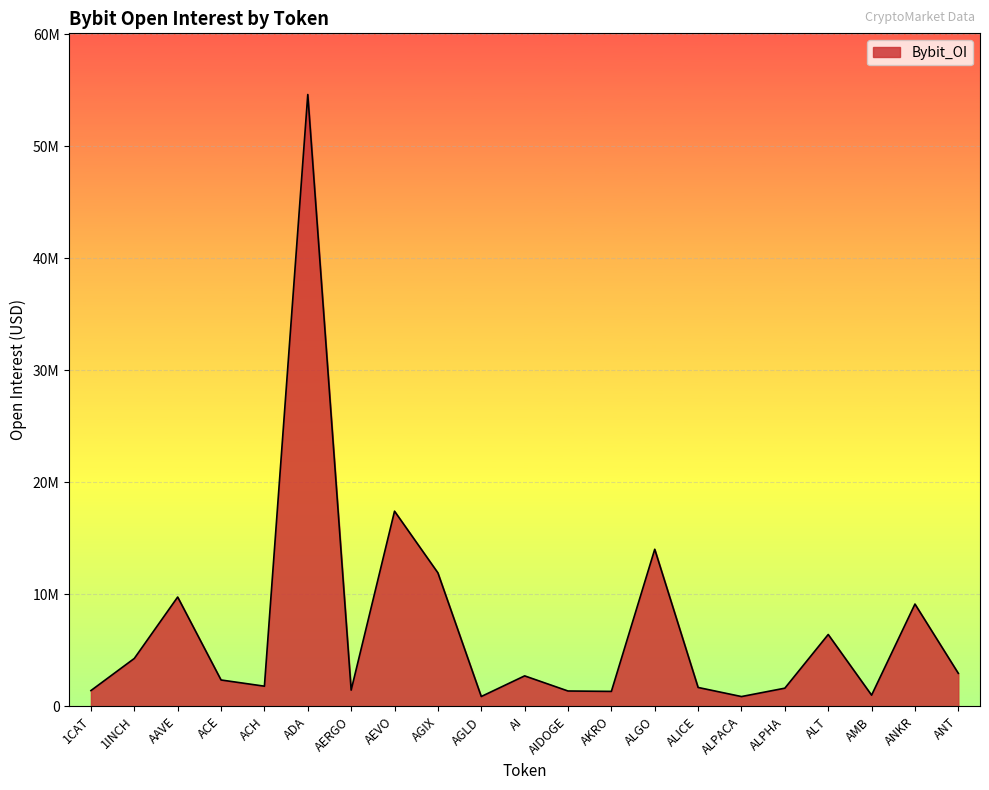

Does the chart display data point markers on the line(s)?

No